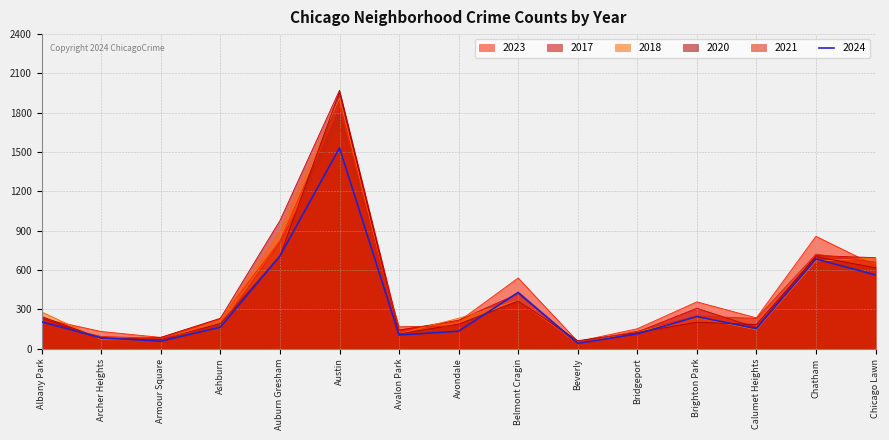

How many times do 2017 and 2023 cross each other?

5